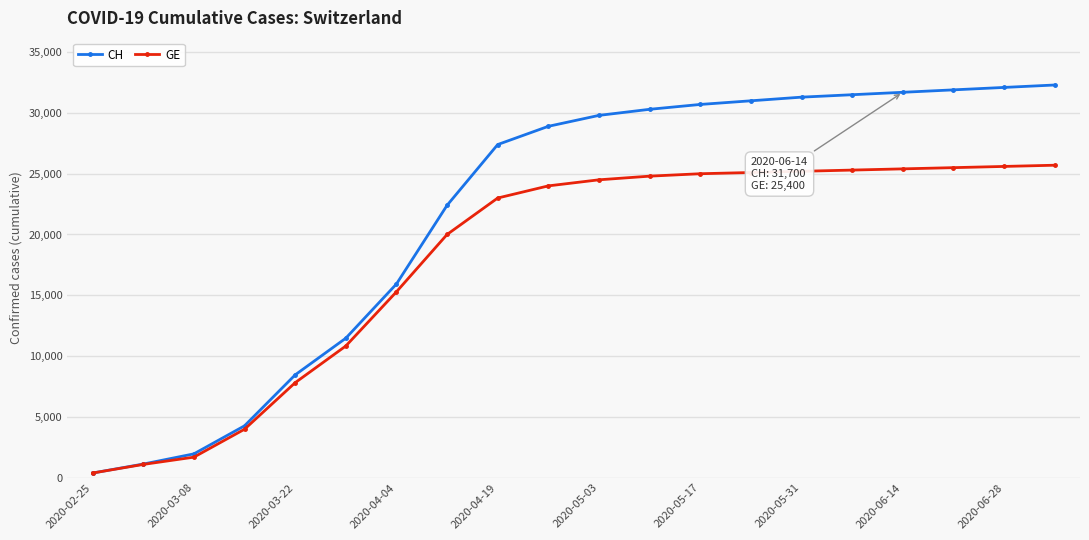

Is this an area chart (filled region under the line)?

No